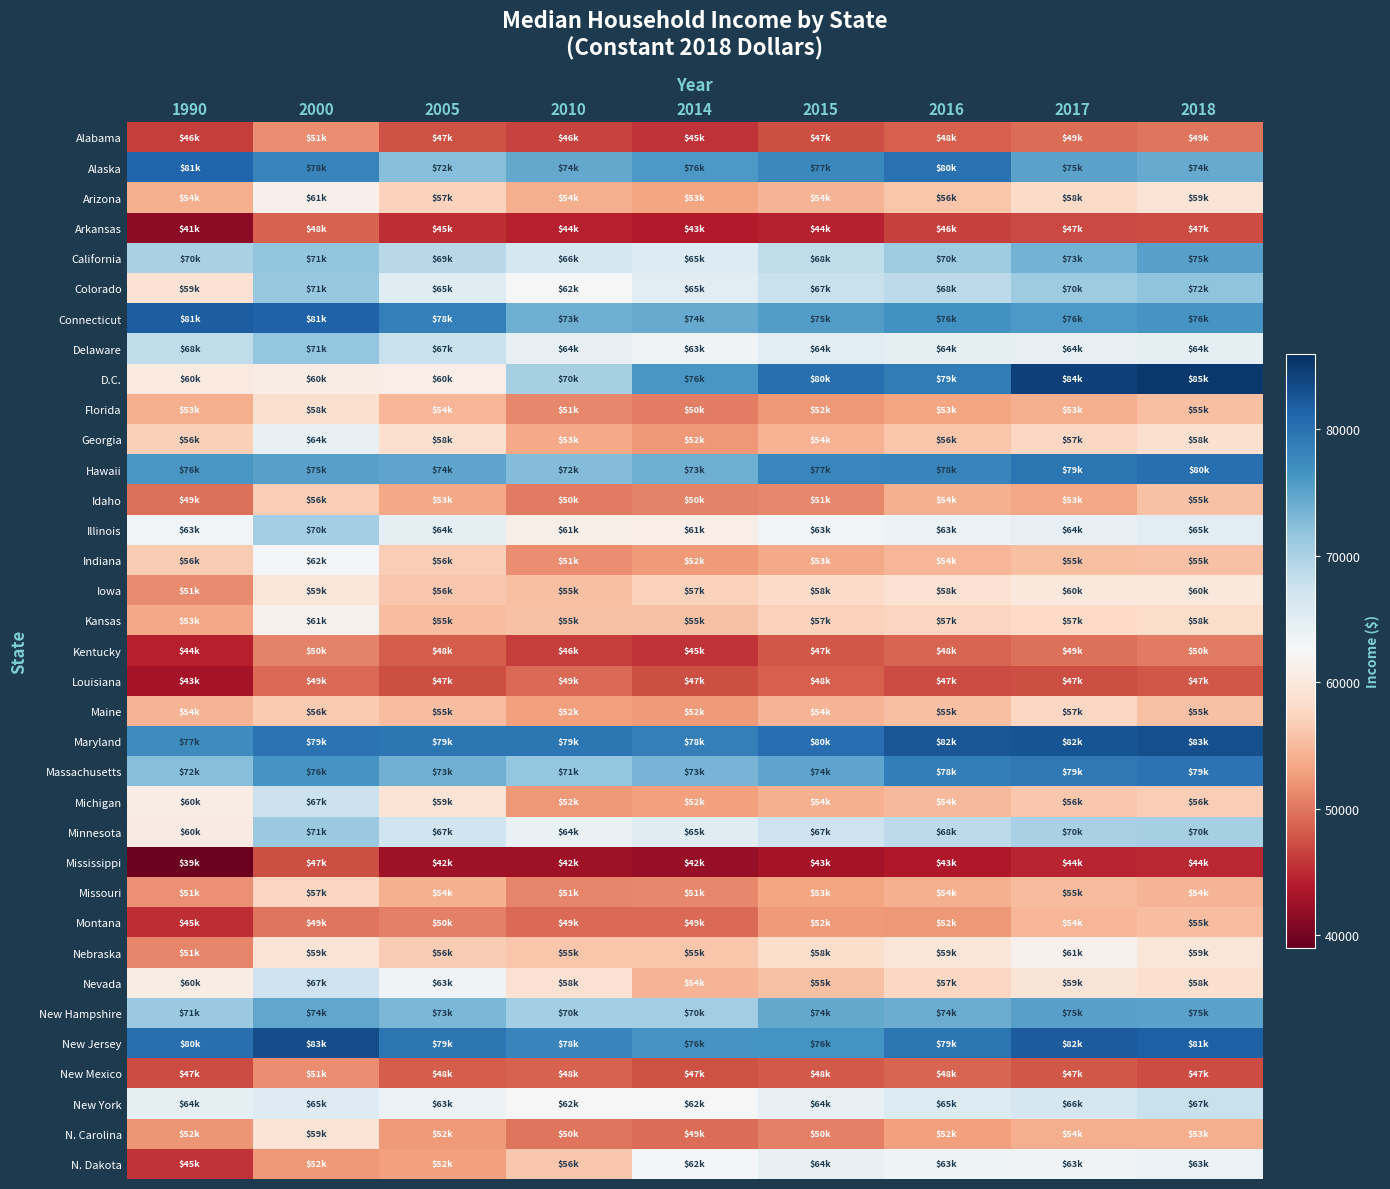

Reading left to right, list all the values displayed in this chart.

Alabama: 1990=46300	2000=51600	2005=47500	2010=46700	2014=45500	2015=47400	2016=48400	2017=49300	2018=49900
Alaska: 1990=81200	2000=78000	2005=72500	2010=74500	2014=76000	2015=77700	2016=80000	2017=75000	2018=74300
Arizona: 1990=54000	2000=61300	2005=57100	2010=54000	2014=53200	2015=54600	2016=56000	2017=58000	2018=59200
Arkansas: 1990=41500	2000=48700	2005=45100	2010=44200	2014=43800	2015=44500	2016=46400	2017=47000	2018=47100
California: 1990=70200	2000=71800	2005=69100	2010=66600	2014=65800	2015=68400	2016=70900	2017=73600	2018=75300
Colorado: 1990=59100	2000=71400	2005=65300	2010=62400	2014=65100	2015=67700	2016=68700	2017=70800	2018=72000
Connecticut: 1990=81800	2000=81500	2005=78500	2010=73900	2014=74400	2015=75600	2016=76800	2017=76000	2018=76300
Delaware: 1990=68400	2000=71600	2005=67700	2010=64500	2014=63400	2015=64900	2016=64600	2017=64400	2018=64800
D.C.: 1990=60200	2000=60700	2005=60900	2010=70300	2014=76100	2015=80200	2016=79000	2017=84400	2018=85200
Florida: 1990=53900	2000=58700	2005=54700	2010=51300	2014=50400	2015=52400	2016=53200	2017=53900	2018=55500
Georgia: 1990=56900	2000=64200	2005=58800	2010=53600	2014=52400	2015=54300	2016=56000	2017=57600	2018=58800
Hawaii: 1990=76100	2000=75300	2005=74900	2010=72700	2014=73900	2015=77900	2016=78000	2017=79700	2018=80200
Idaho: 1990=49500	2000=56800	2005=53400	2010=50200	2014=50800	2015=51200	2016=54200	2017=53500	2018=55600
Illinois: 1990=63200	2000=70400	2005=64800	2010=61100	2014=61000	2015=63200	2016=63800	2017=64500	2018=65000
Indiana: 1990=56500	2000=62800	2005=56700	2010=51500	2014=52500	2015=53600	2016=54700	2017=55500	2018=55700
Iowa: 1990=51400	2000=59700	2005=56200	2010=55400	2014=57000	2015=58000	2016=58900	2017=60000	2018=60000
Kansas: 1990=53500	2000=61400	2005=55300	2010=55700	2014=55700	2015=57100	2016=57500	2017=57800	2018=58200
Kentucky: 1990=44200	2000=50900	2005=48200	2010=46200	2014=45600	2015=47900	2016=48800	2017=49600	2018=50200
Louisiana: 1990=43000	2000=49200	2005=47300	2010=49100	2014=47300	2015=48500	2016=47200	2017=47300	2018=47900
Maine: 1990=54600	2000=56300	2005=55200	2010=52900	2014=52500	2015=54600	2016=55500	2017=57600	2018=55600
Maryland: 1990=77200	2000=79900	2005=79400	2010=79500	2014=78500	2015=80400	2016=82600	2017=82700	2018=83200
Massachusetts: 1990=72500	2000=76400	2005=73700	2010=71600	2014=73400	2015=74900	2016=78800	2017=79300	2018=79800
Michigan: 1990=60800	2000=67500	2005=59300	2010=52400	2014=52900	2015=54100	2016=54900	2017=56200	2018=56700
Minnesota: 1990=60600	2000=71200	2005=67100	2010=64000	2014=65300	2015=67300	2016=68600	2017=70100	2018=70300
Mississippi: 1990=39500	2000=47400	2005=42500	2010=42500	2014=42100	2015=43000	2016=43700	2017=44600	2018=44700
Missouri: 1990=51700	2000=57400	2005=54100	2010=51100	2014=51300	2015=53200	2016=54100	2017=55000	2018=54500
Montana: 1990=45100	2000=49900	2005=50700	2010=49200	2014=49200	2015=52500	2016=52300	2017=54700	2018=55300
Nebraska: 1990=51000	2000=59300	2005=56500	2010=55900	2014=55900	2015=58300	2016=59600	2017=61400	2018=59600
Nevada: 1990=60800	2000=67400	2005=63400	2010=58900	2014=54600	2015=55600	2016=57700	2017=59400	2018=58600
New Hampshire: 1990=71200	2000=74800	2005=73200	2010=70500	2014=70600	2015=74500	2016=74200	2017=75200	2018=75000
New Jersey: 1990=80200	2000=83400	2005=79500	2010=78100	2014=76400	2015=76500	2016=79700	2017=82000	2018=81700
New Mexico: 1990=47200	2000=51600	2005=48300	2010=48600	2014=47600	2015=48100	2016=48900	2017=47900	2018=47200
New York: 1990=64600	2000=65600	2005=63800	2010=62500	2014=62500	2015=64500	2016=65800	2017=66500	2018=67800
N. Carolina: 1990=52200	2000=59200	2005=52500	2010=50000	2014=49400	2015=50700	2016=52900	2017=54000	2018=53900
N. Dakota: 1990=45500	2000=52300	2005=52900	2010=56200	2014=62700	2015=64200	2016=63500	2017=63400	2018=63800